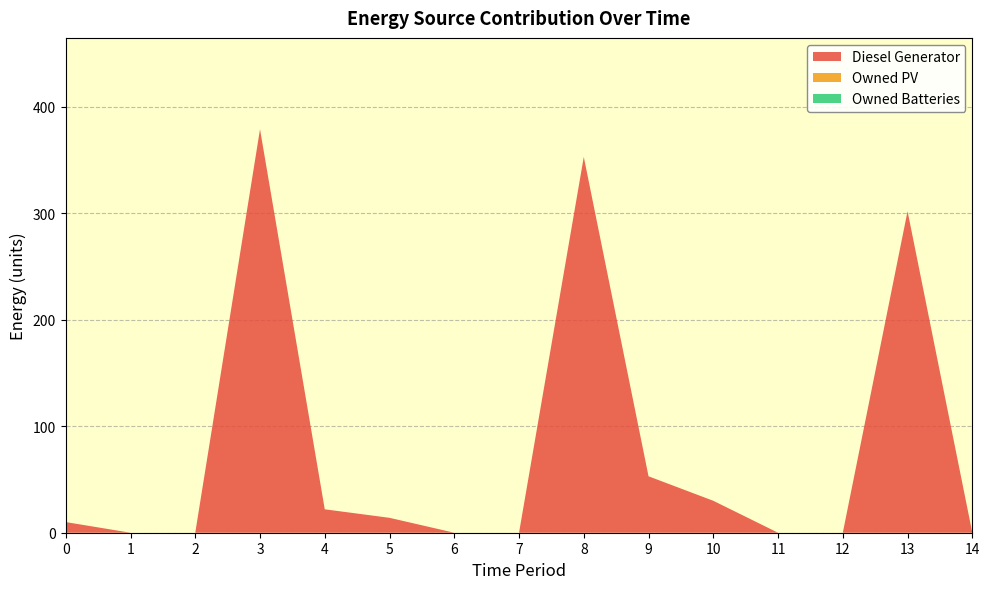

Reading left to right, what are all the values shown in this chart?

Diesel Generator: 0=10	1=0	2=0	3=379	4=22	5=14	6=0	7=0	8=353	9=53	10=30	11=0	12=0	13=302	14=0
Owned PV: 0=0	1=0	2=0	3=0	4=0	5=0	6=0	7=0	8=0	9=0	10=0	11=0	12=0	13=0	14=0
Owned Batteries: 0=0	1=0	2=0	3=0	4=0	5=0	6=0	7=0	8=0	9=0	10=0	11=0	12=0	13=0	14=0